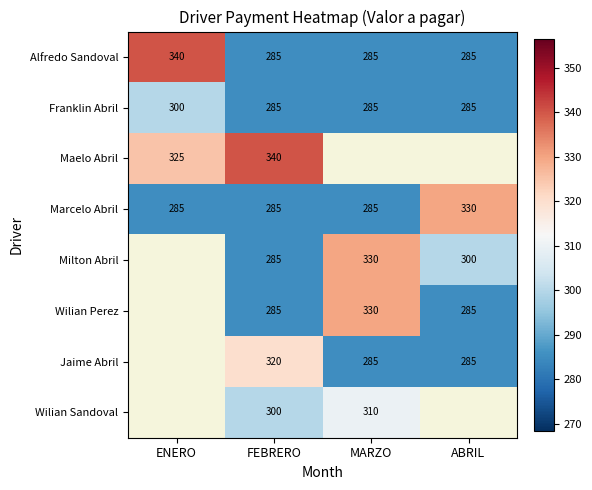

What is the average value of the Marcelo Abril series?

296